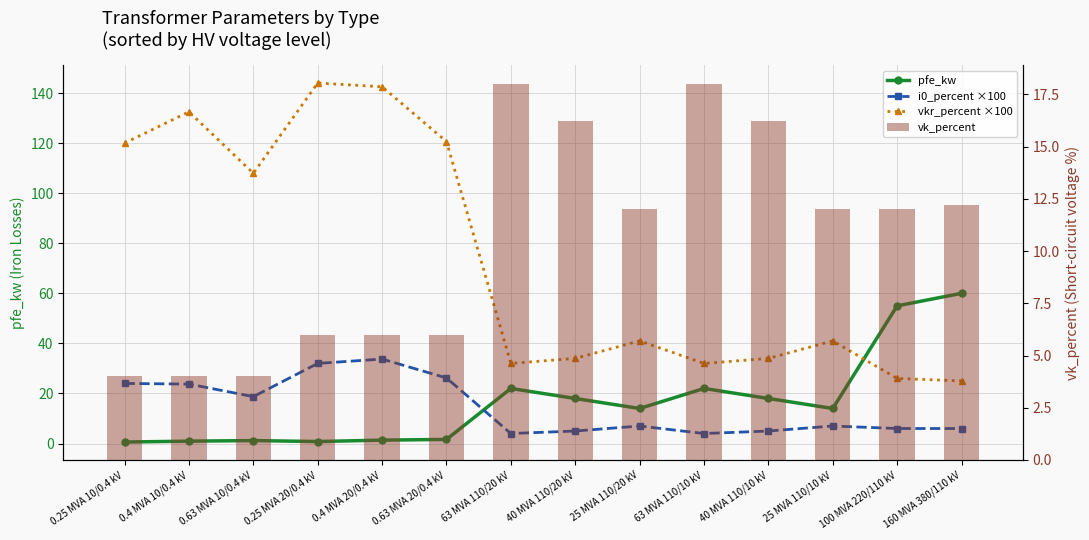

Read the i0_percent ×100 value at 0.25 MVA 10/0.4 kV.

24.0